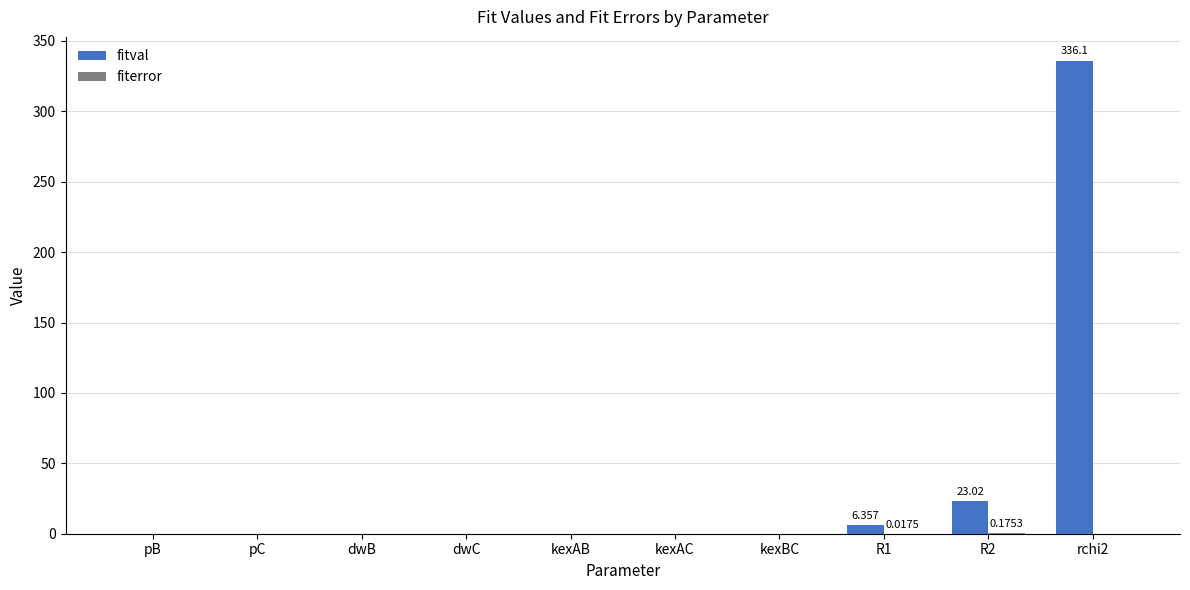

Which series has the largest total across all categories?

fitval